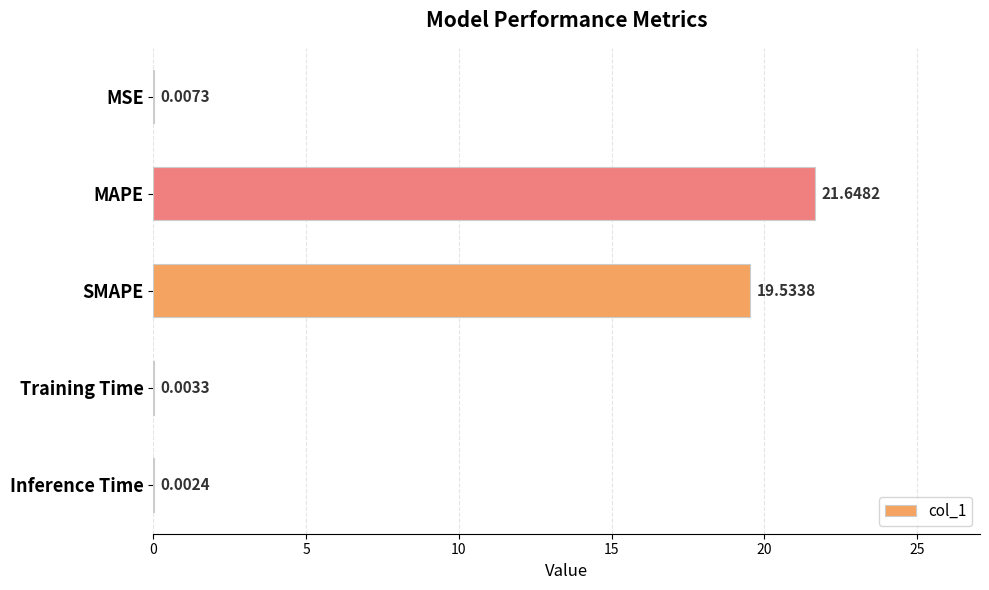

What is the sum of all values?

41.2